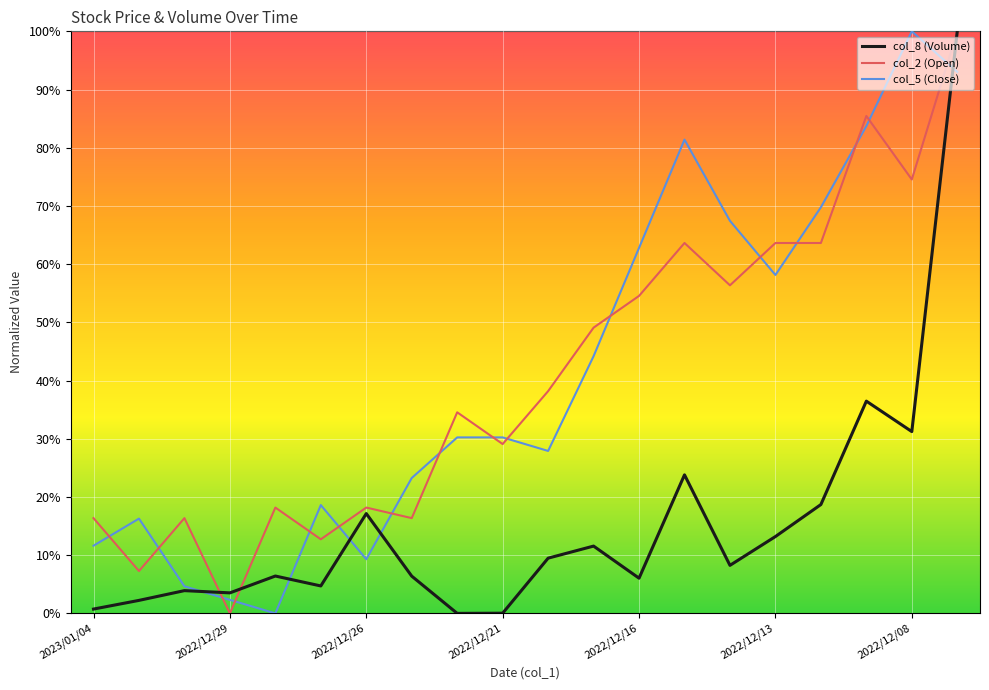

Does the chart have visible grid lines?

Yes